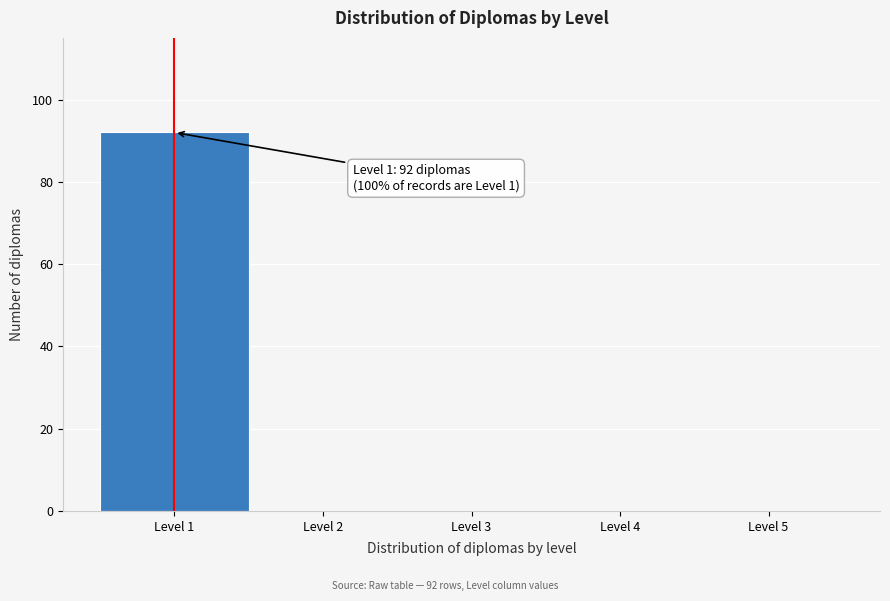

Which range on the x-axis has the tallest bar?

0.5 to 1.5